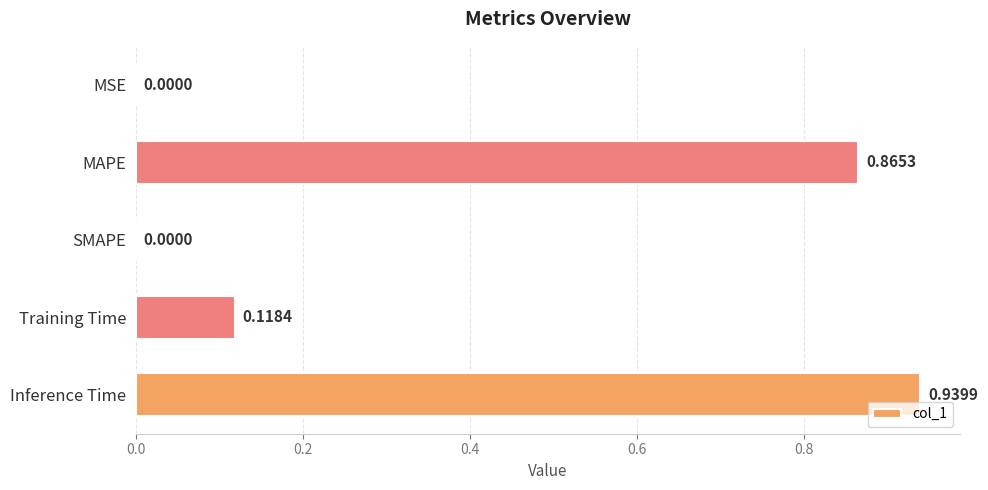

What is the change in value from SMAPE to Inference Time?

+0.9